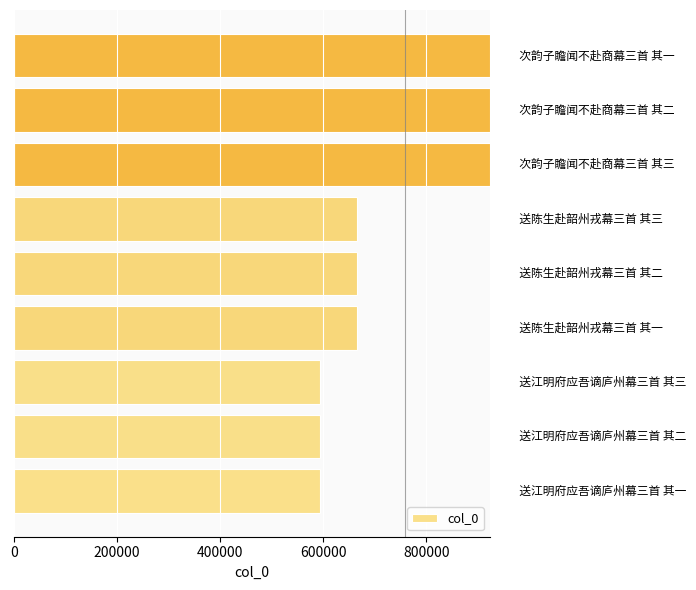

What is the difference between the second highest and second lowest values?

329672